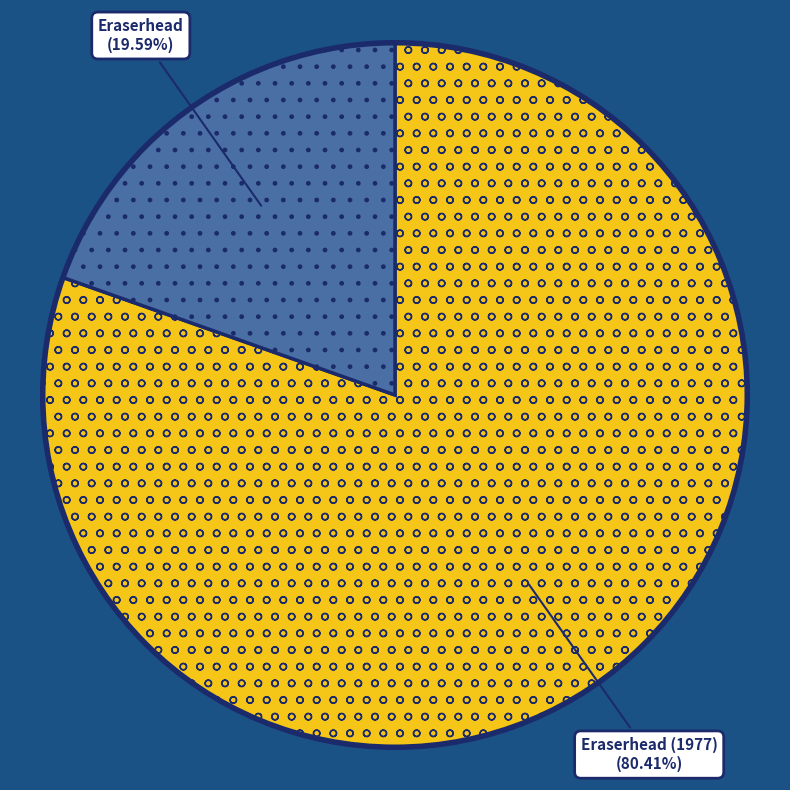

Count the number of slices in the pie.

2